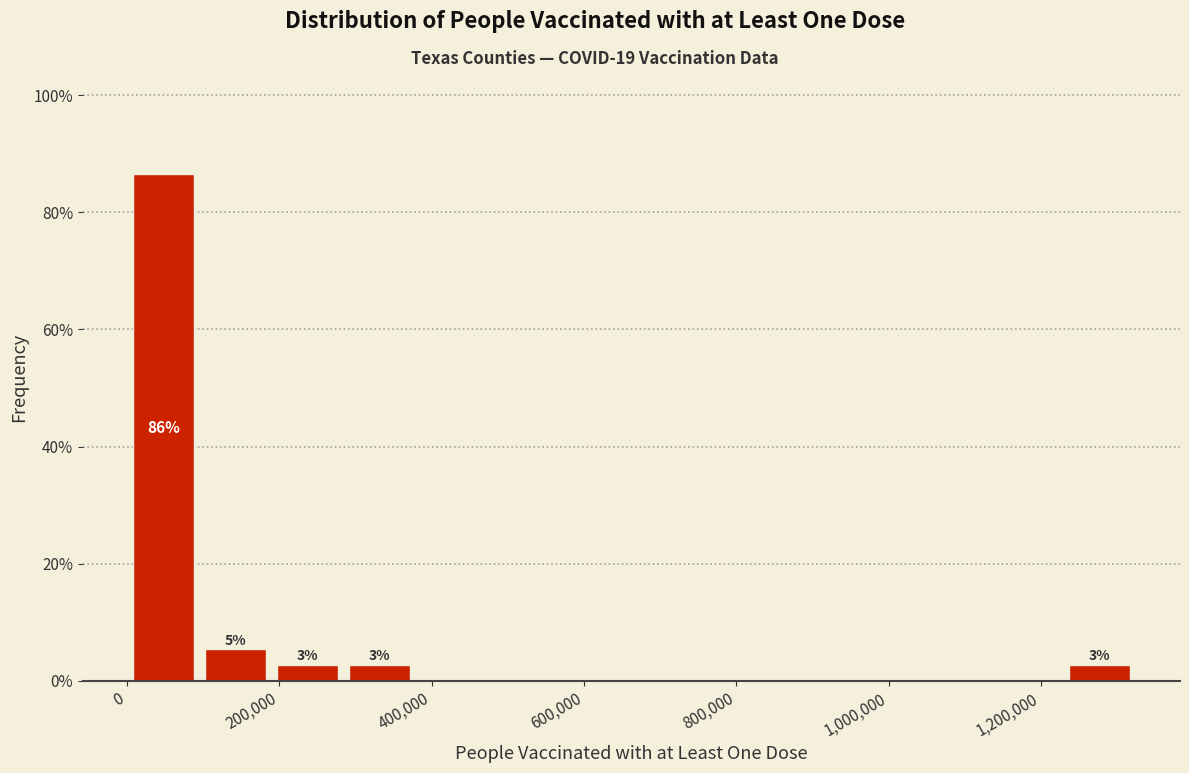

Which range on the x-axis has the tallest bar?

0 to 100000